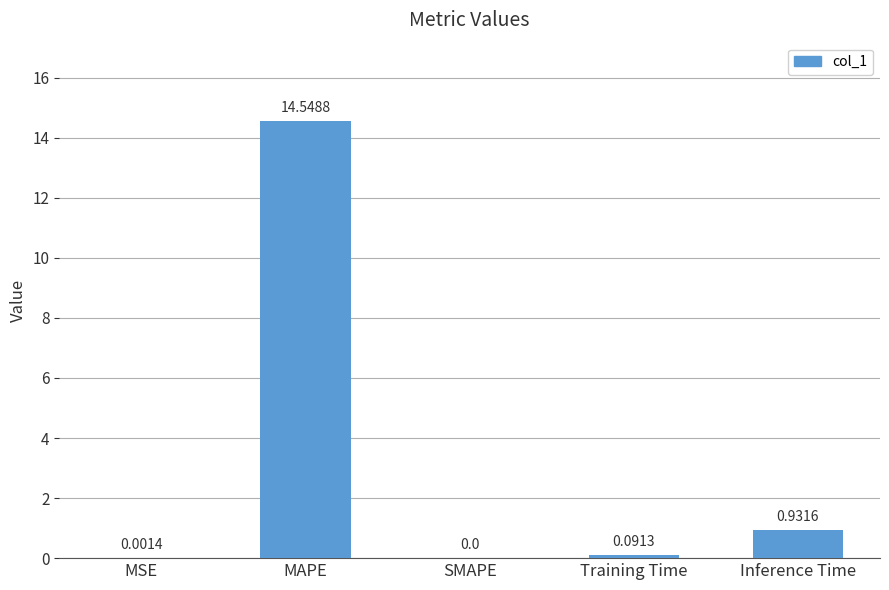

Which label corresponds to the largest value in the chart?

MAPE